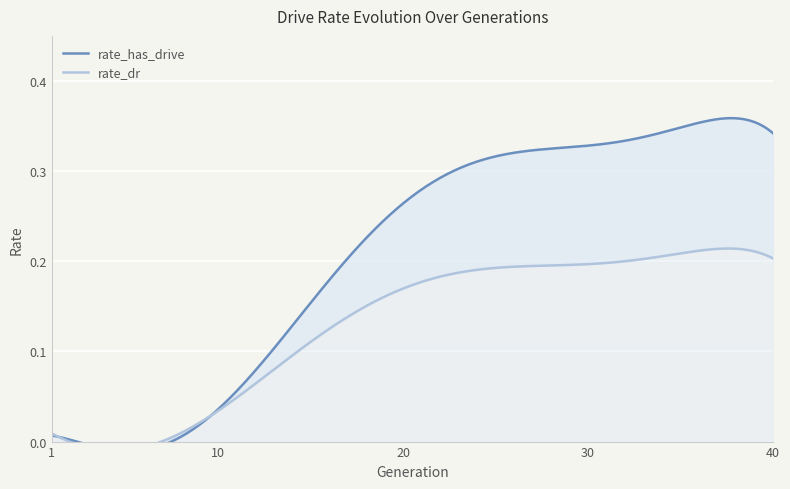

What is the sum of all rate_dr values?

5.2